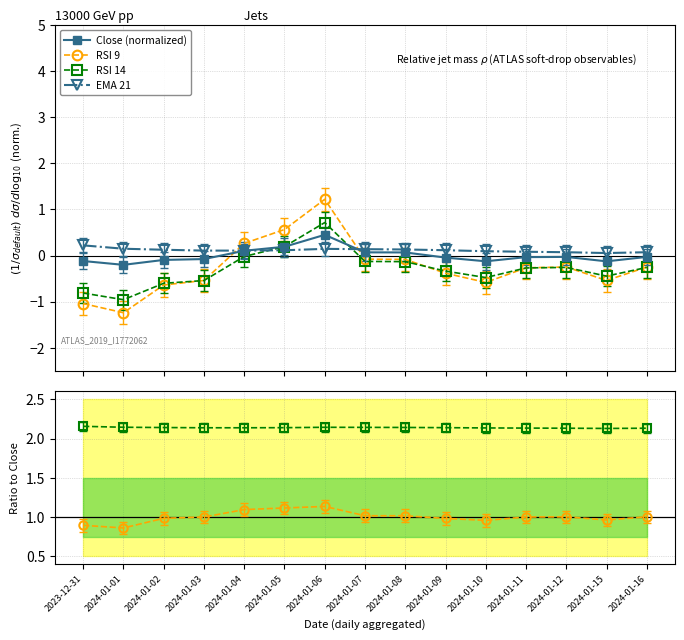

At which category does the chart reach its minimum across all series?

2024-01-01